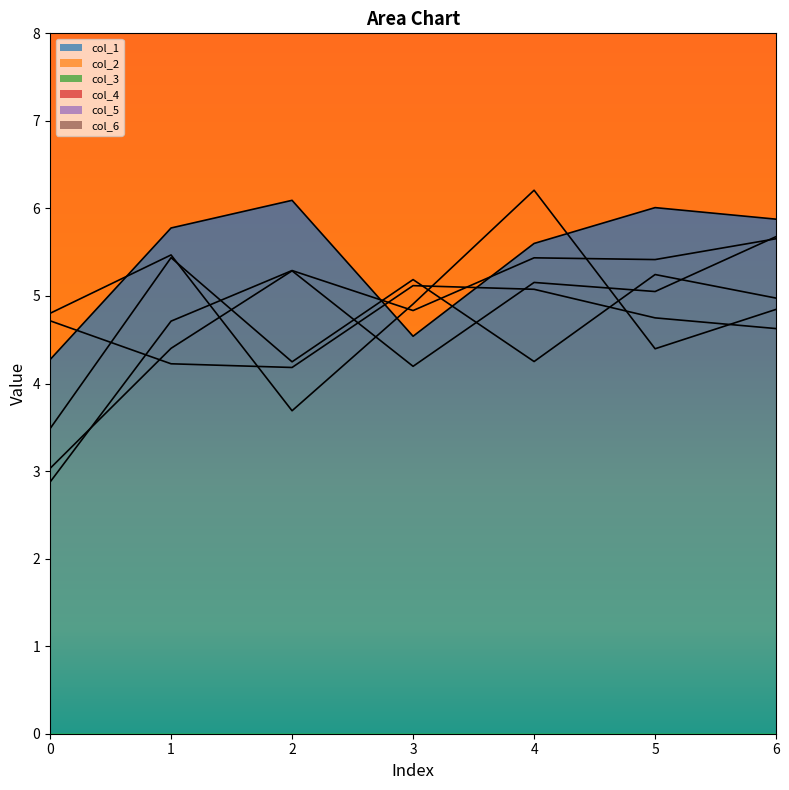

What are all the series names shown in the legend?

col_1, col_2, col_3, col_4, col_5, col_6